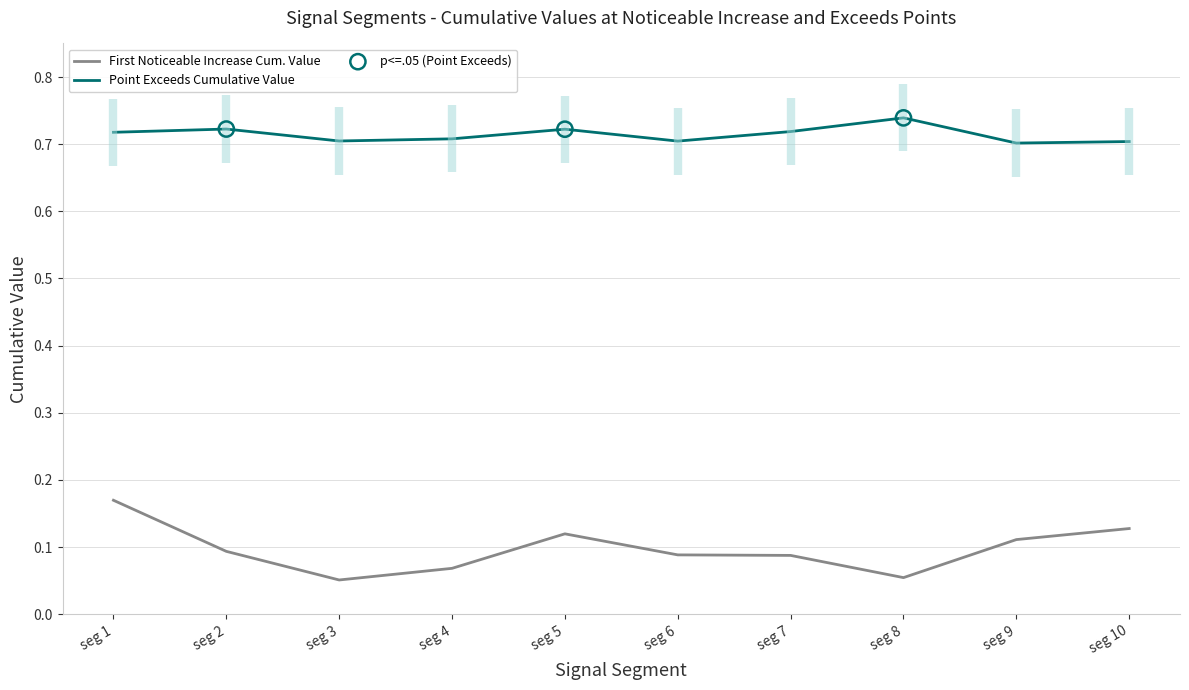

Which series has the largest total across all categories?

Point_Exceeds_Cumulative_Value